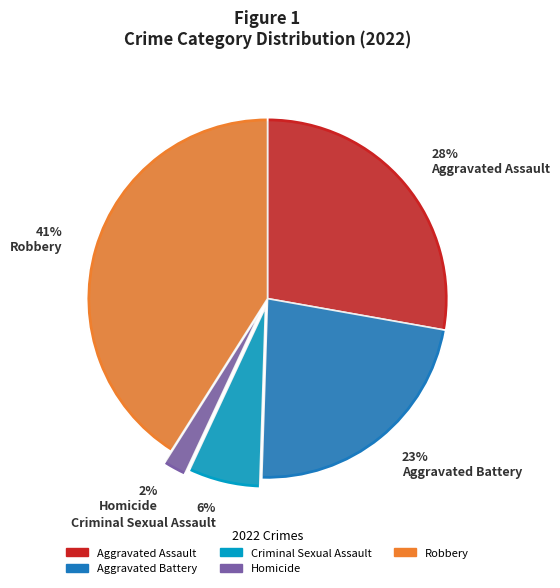

To the nearest percent, what is the average slice percentage?

20%